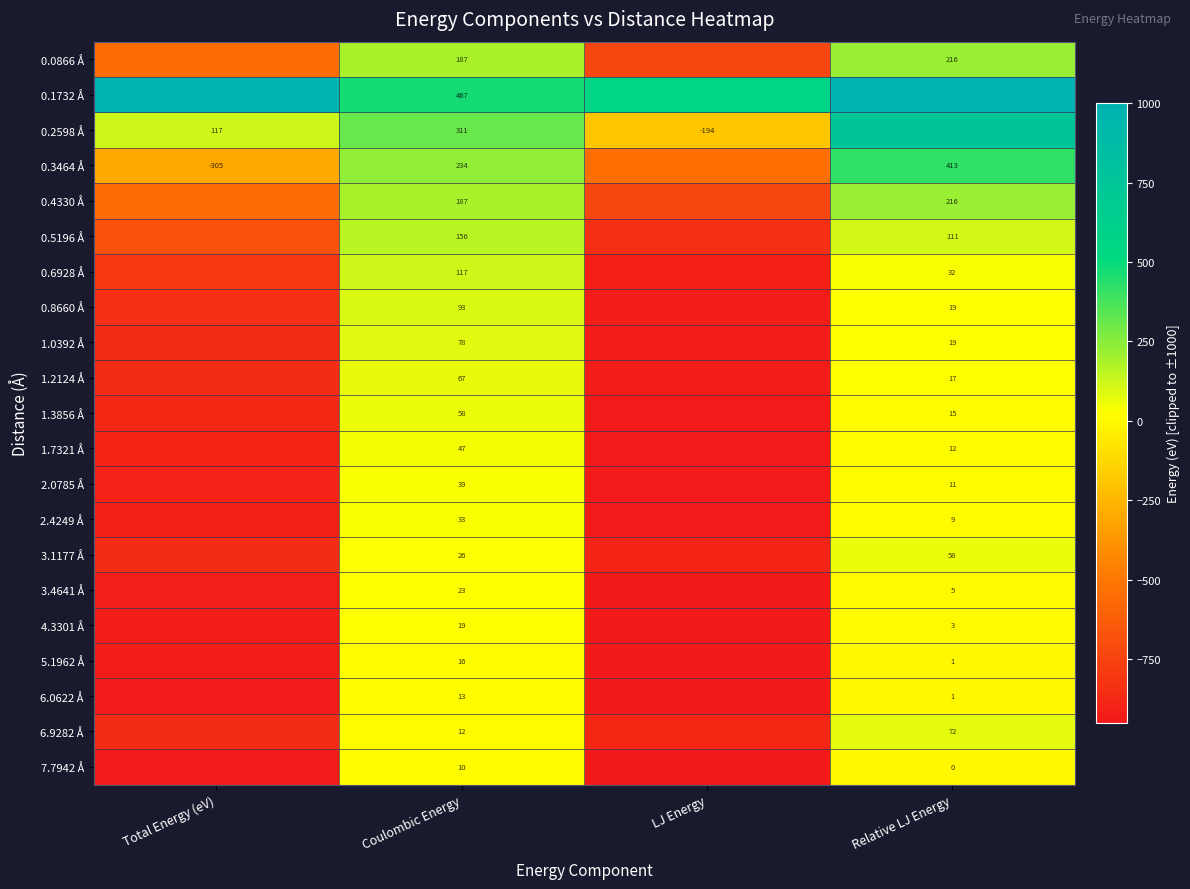

What is the maximum value shown in the chart?

1000.0